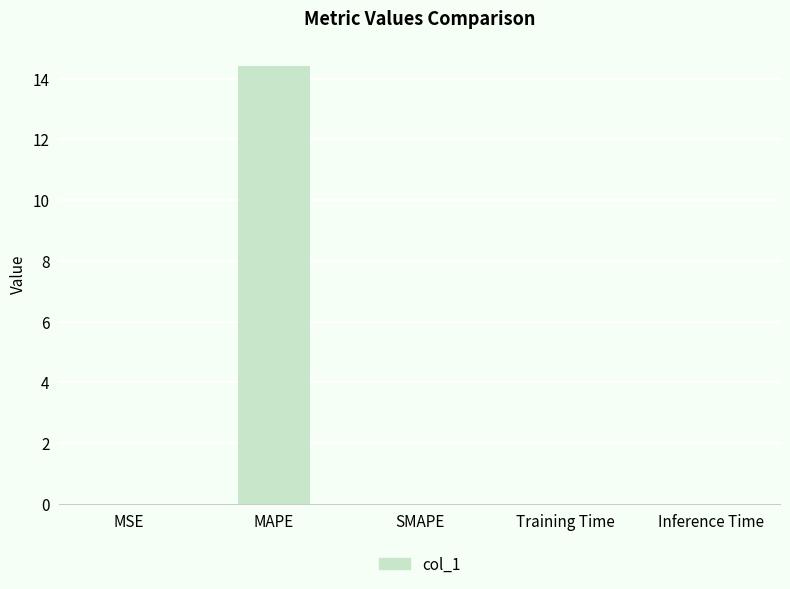

What is the sum of all values?

14.4